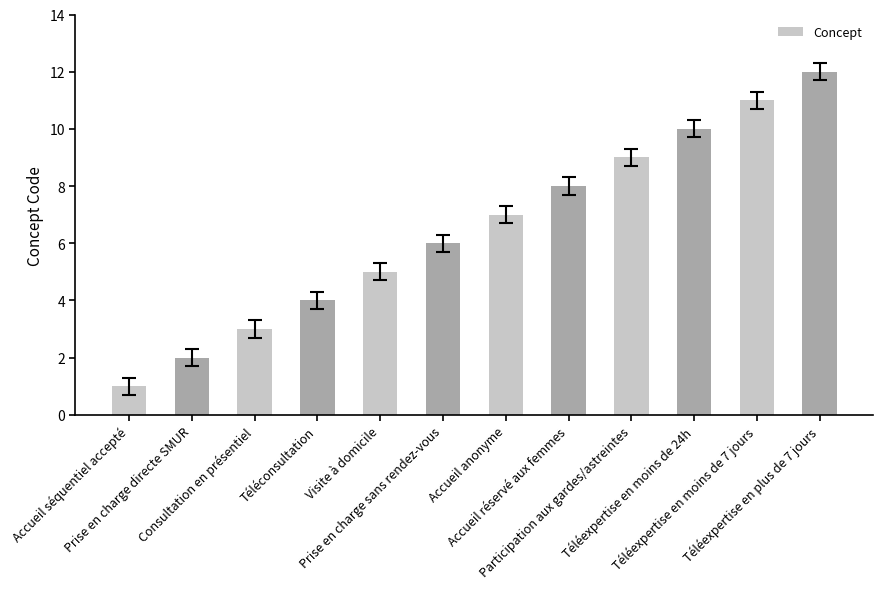

Between Téléexpertise en plus de 7 jours and Prise en charge sans rendez-vous, which is larger?

Téléexpertise en plus de 7 jours